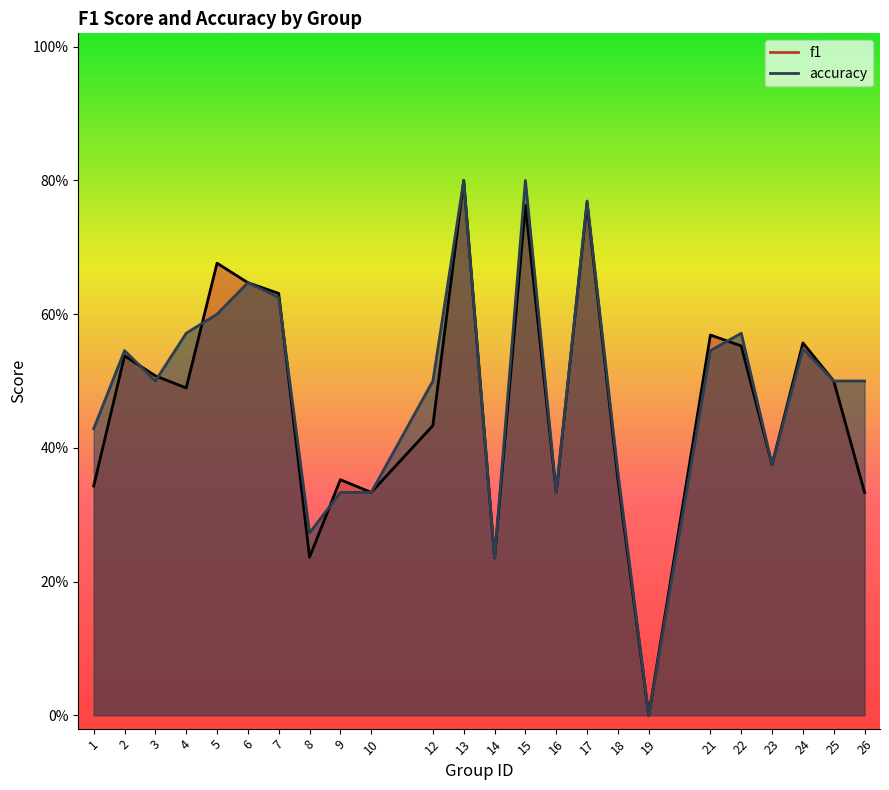

Is it true that accuracy equals 0.6 at 22?

True